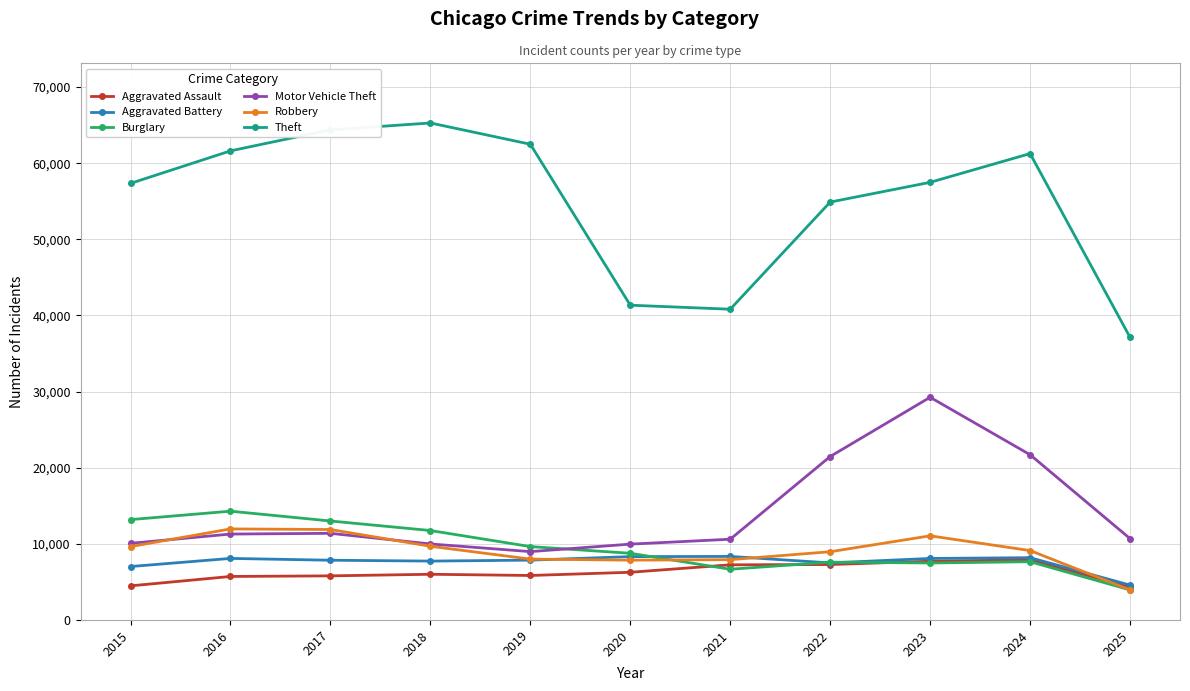

What is the maximum value shown in the chart?

65290